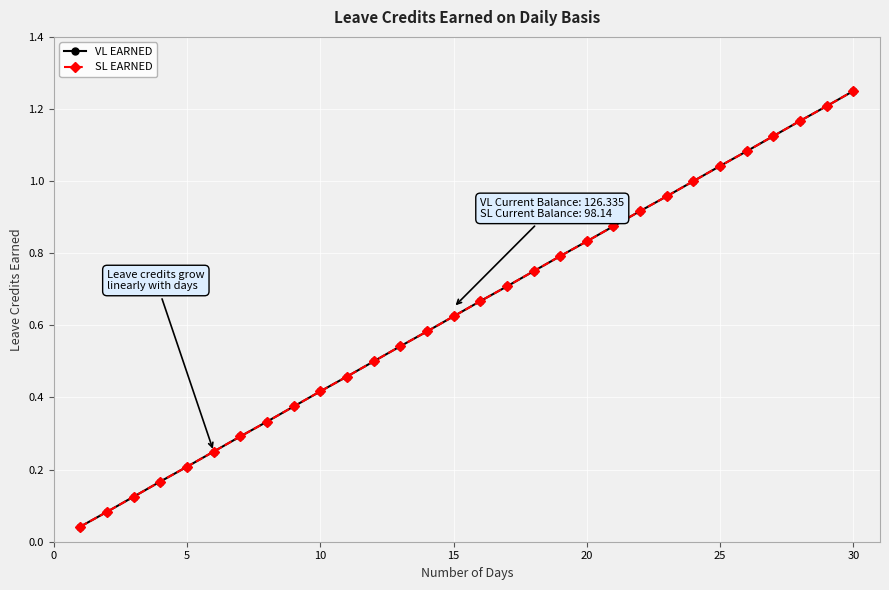

Does the chart have visible grid lines?

Yes